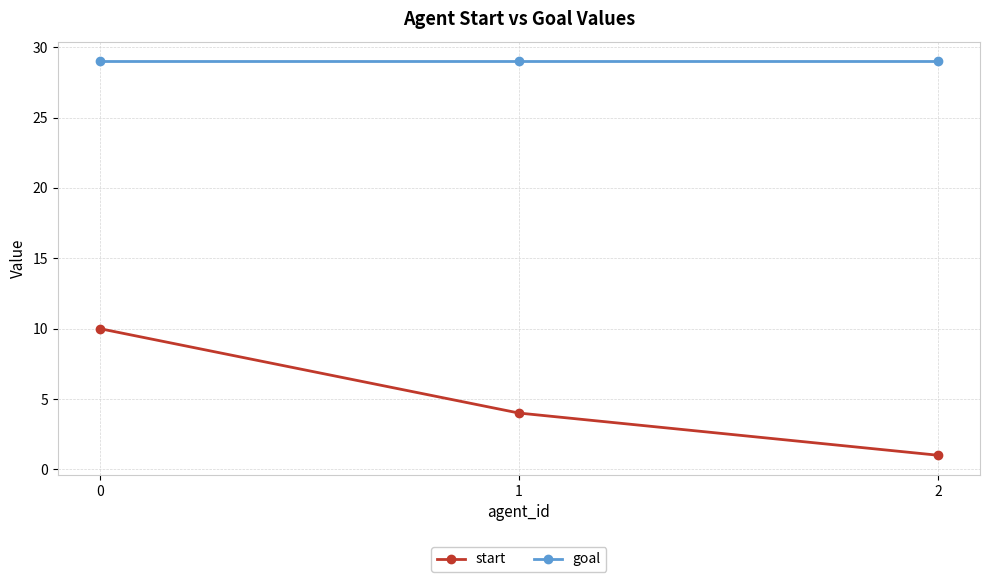

What is the total value across all series at 2?

30